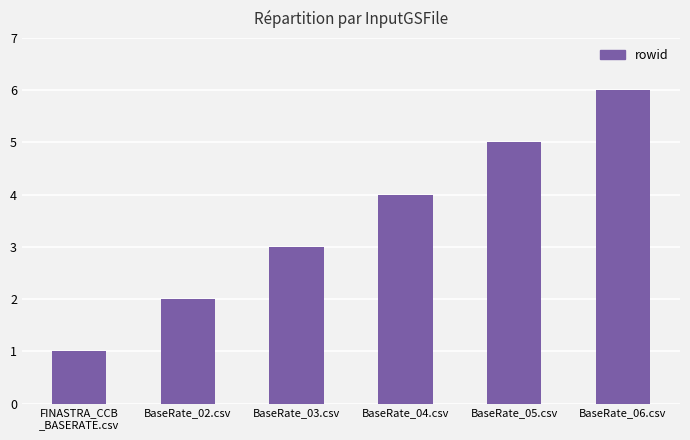

What is the sum of the values at BaseRate_05.csv and FINASTRA_CCB
_BASERATE.csv?

6